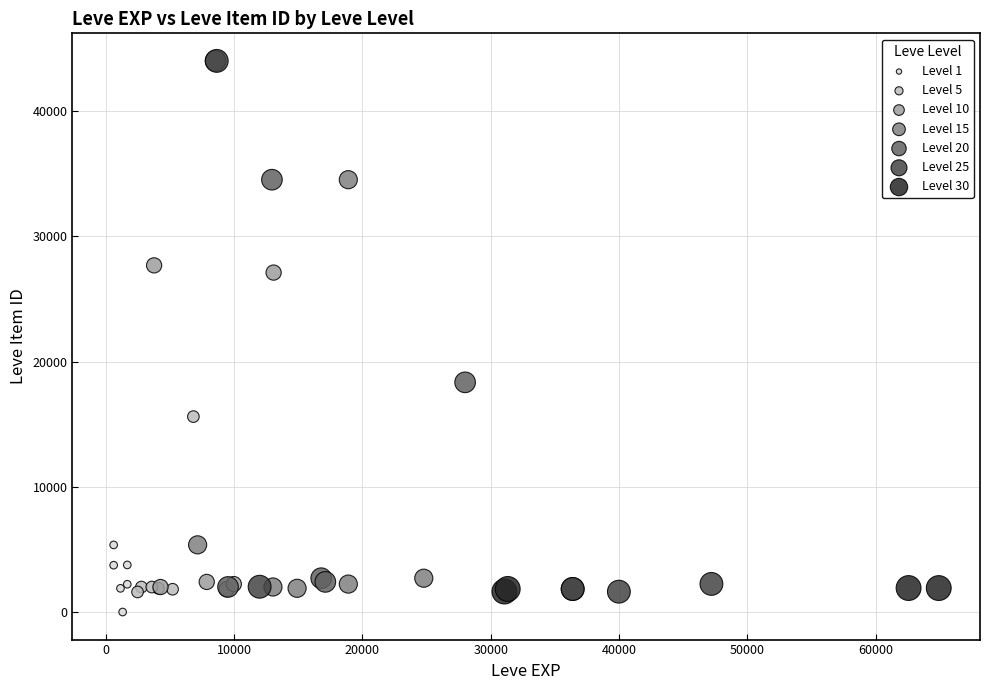

Which series reaches the minimum Y coordinate?

Level 1